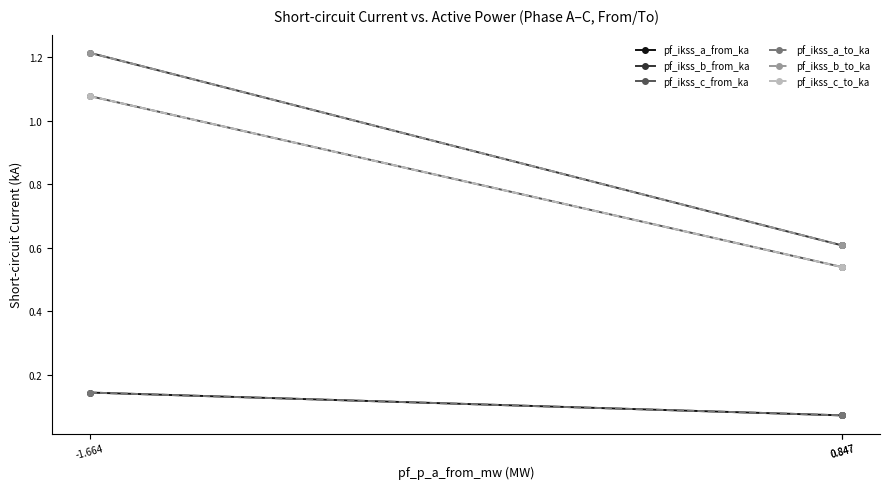

List the series in order of their peak value, lowest first.

pf_ikss_a_from_ka, pf_ikss_a_to_ka, pf_ikss_c_to_ka, pf_ikss_c_from_ka, pf_ikss_b_from_ka, pf_ikss_b_to_ka